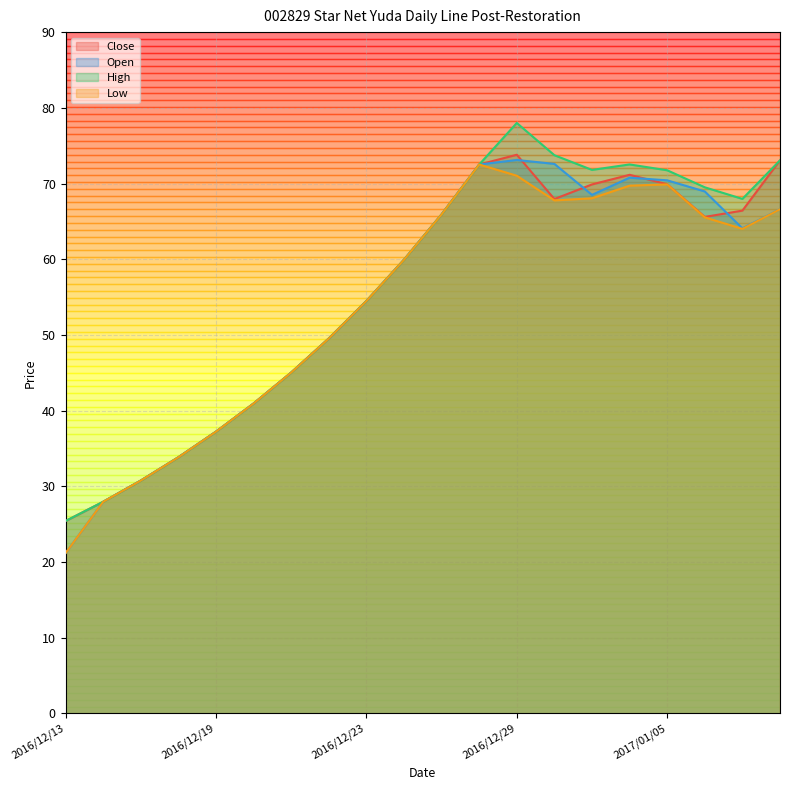

Which series has the widest spread of values?

High